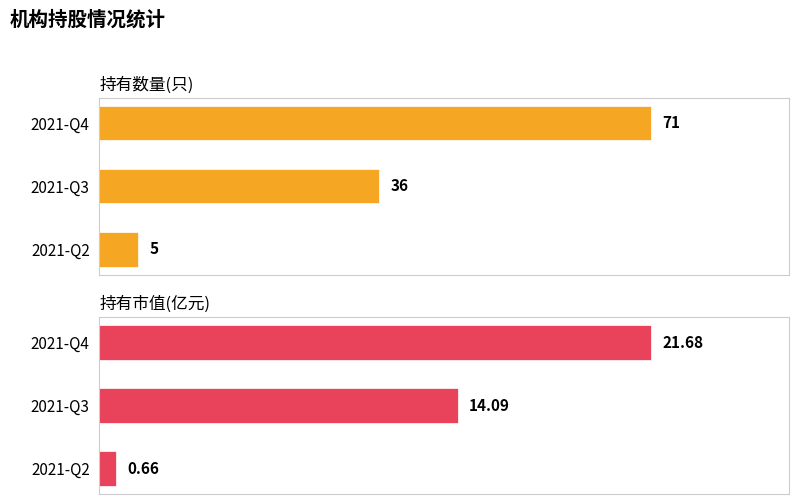

List the series in order of their overall mean, lowest first.

持有市值(亿元), 持有数量(只)